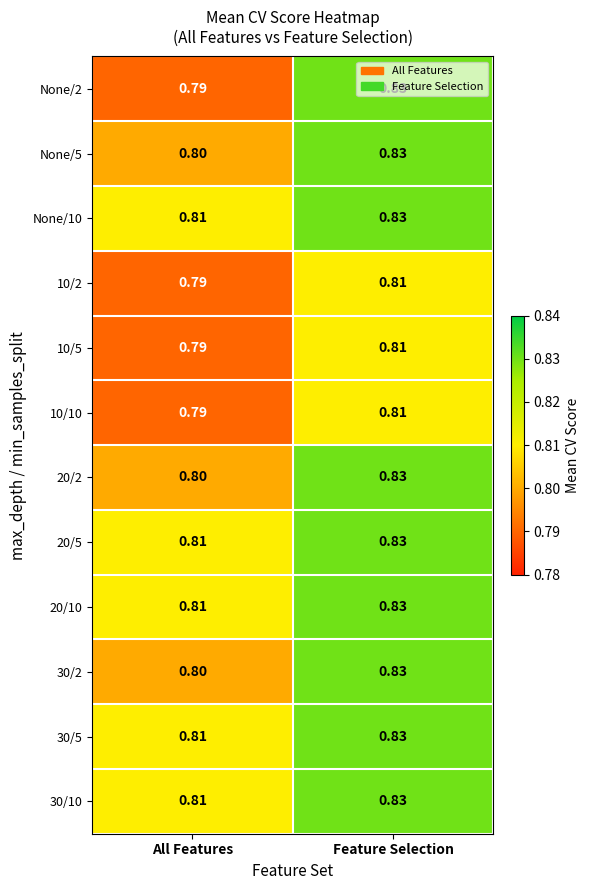

Which category has the lowest value in the None/10 series?

All Features